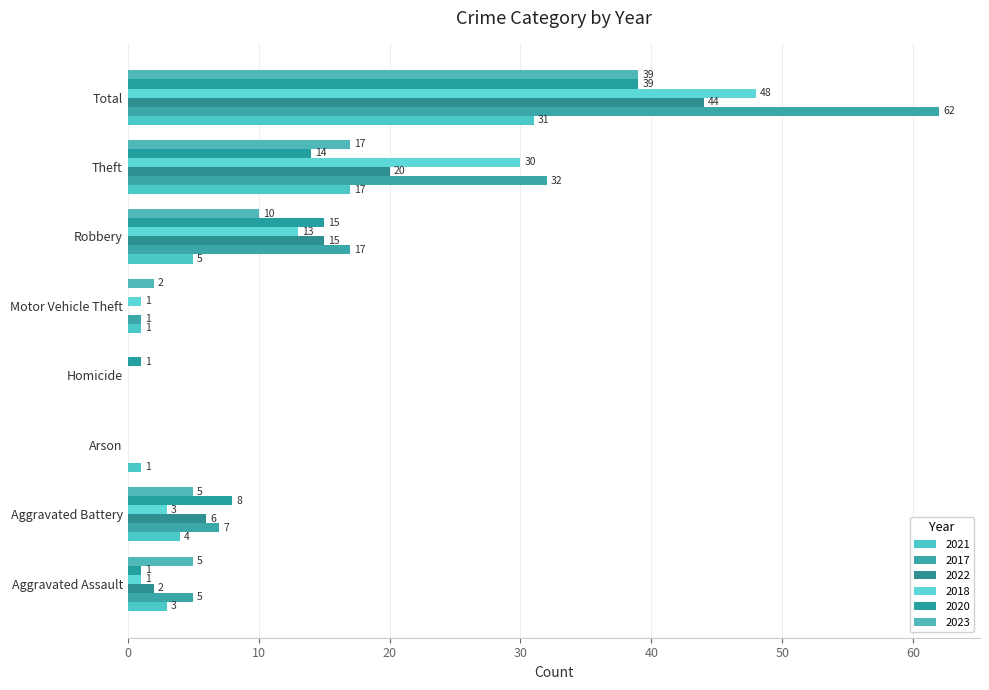

Reading left to right, extract all data points from this chart.

2021: Aggravated Assault=3	Aggravated Battery=4	Arson=1	Homicide=0	Motor Vehicle Theft=1	Robbery=5	Theft=17	Total=31
2017: Aggravated Assault=5	Aggravated Battery=7	Arson=0	Homicide=0	Motor Vehicle Theft=1	Robbery=17	Theft=32	Total=62
2022: Aggravated Assault=2	Aggravated Battery=6	Arson=0	Homicide=0	Motor Vehicle Theft=0	Robbery=15	Theft=20	Total=44
2018: Aggravated Assault=1	Aggravated Battery=3	Arson=0	Homicide=0	Motor Vehicle Theft=1	Robbery=13	Theft=30	Total=48
2020: Aggravated Assault=1	Aggravated Battery=8	Arson=0	Homicide=1	Motor Vehicle Theft=0	Robbery=15	Theft=14	Total=39
2023: Aggravated Assault=5	Aggravated Battery=5	Arson=0	Homicide=0	Motor Vehicle Theft=2	Robbery=10	Theft=17	Total=39